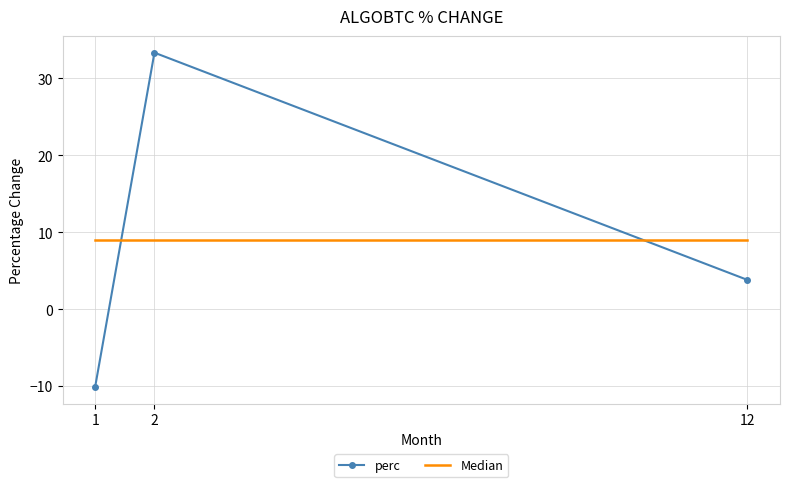

Is it true that Median equals 13.9 at 1?

False